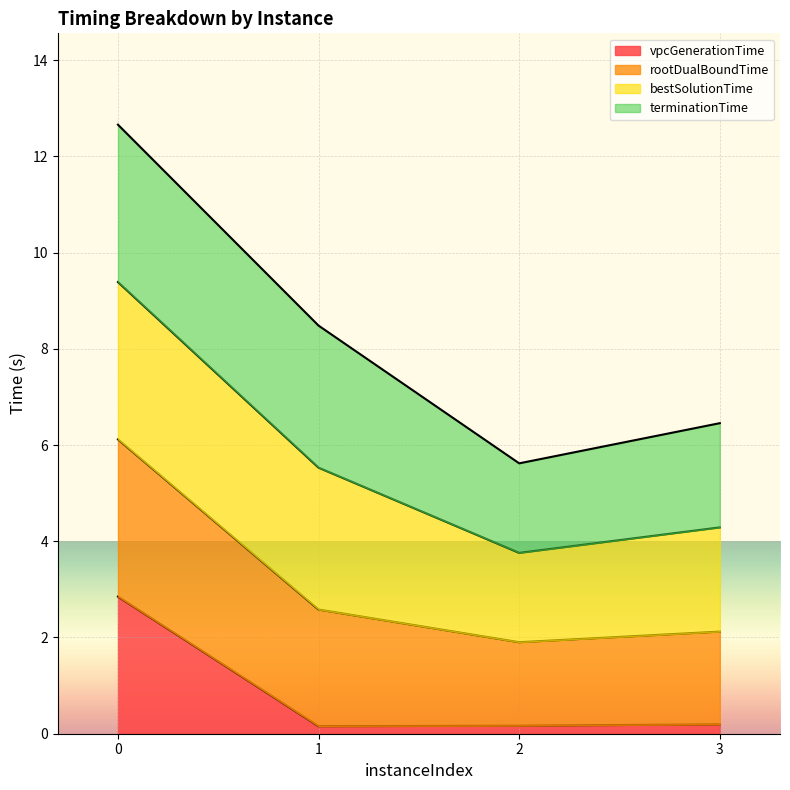

What is the highest value of the vpcGenerationTime series?

2.8